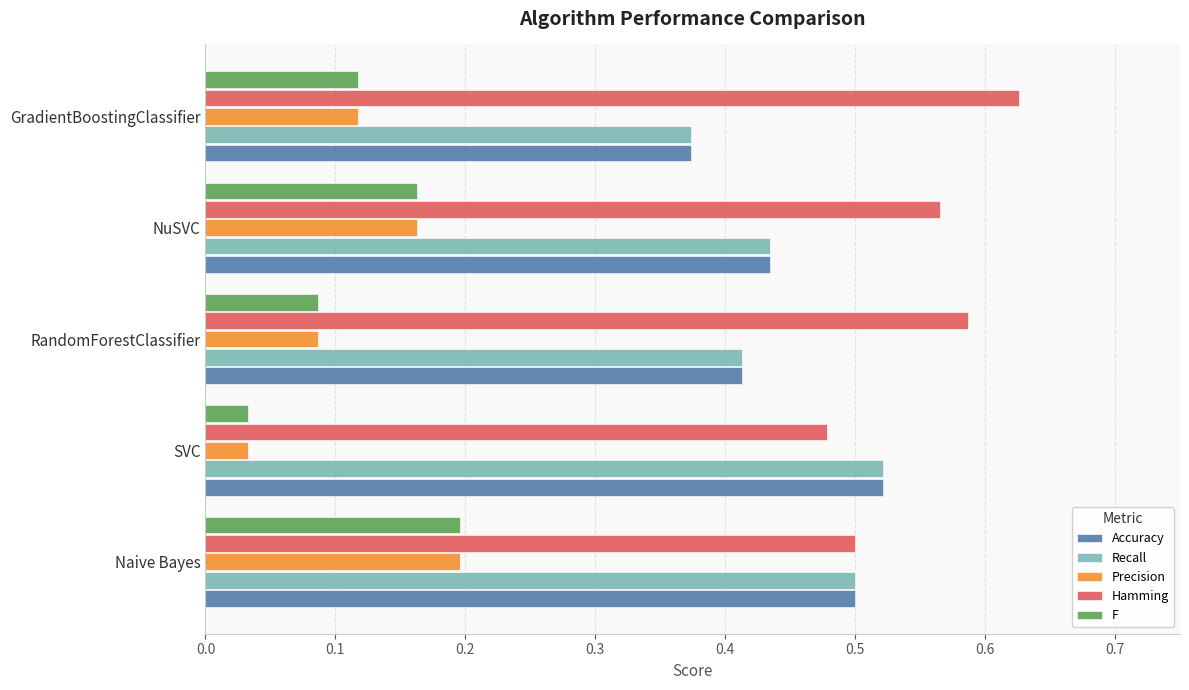

The value of Accuracy at Naive Bayes is 0.2. True or false?

False